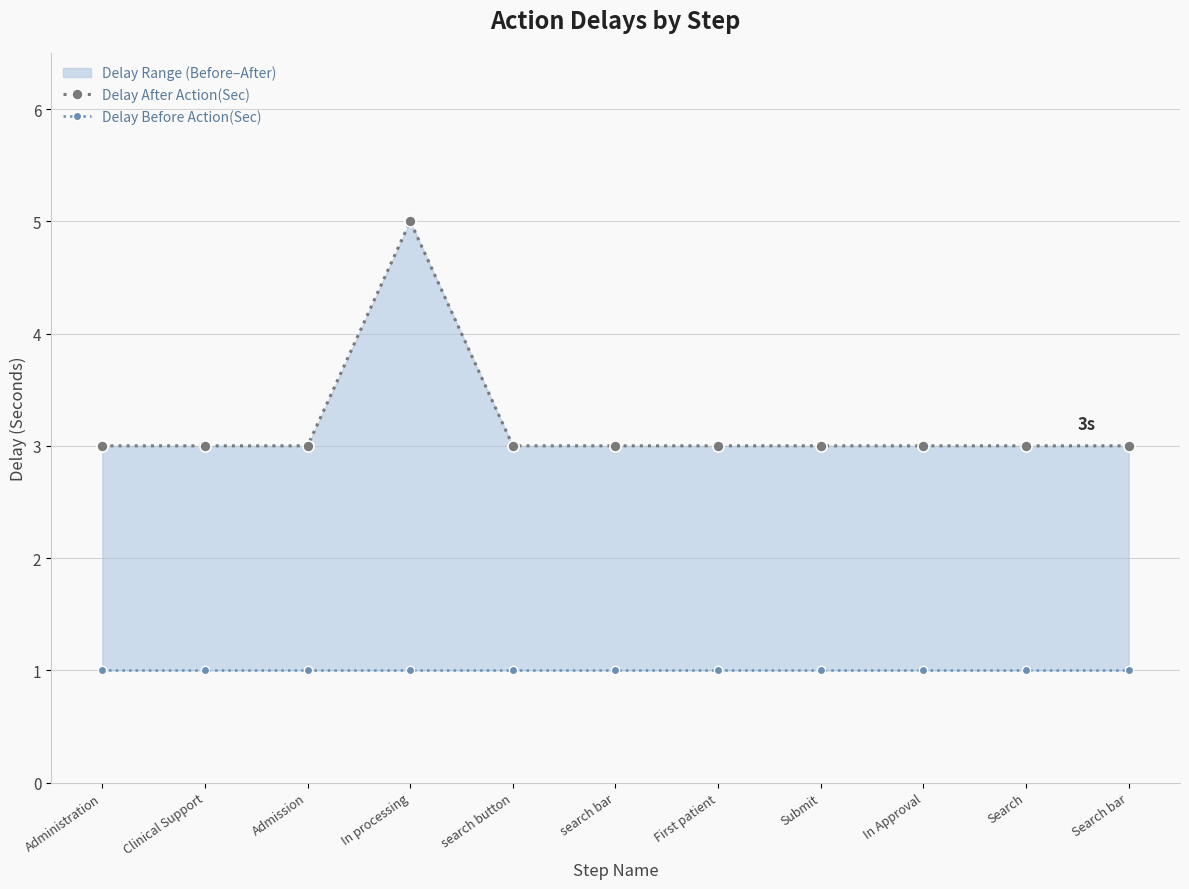

List the labels in order of Delay Before Action(Sec) value, smallest first.

Administration, Clinical Support, Admission, In processing, search button, search bar, First patient, Submit, In Approval, Search, Search bar